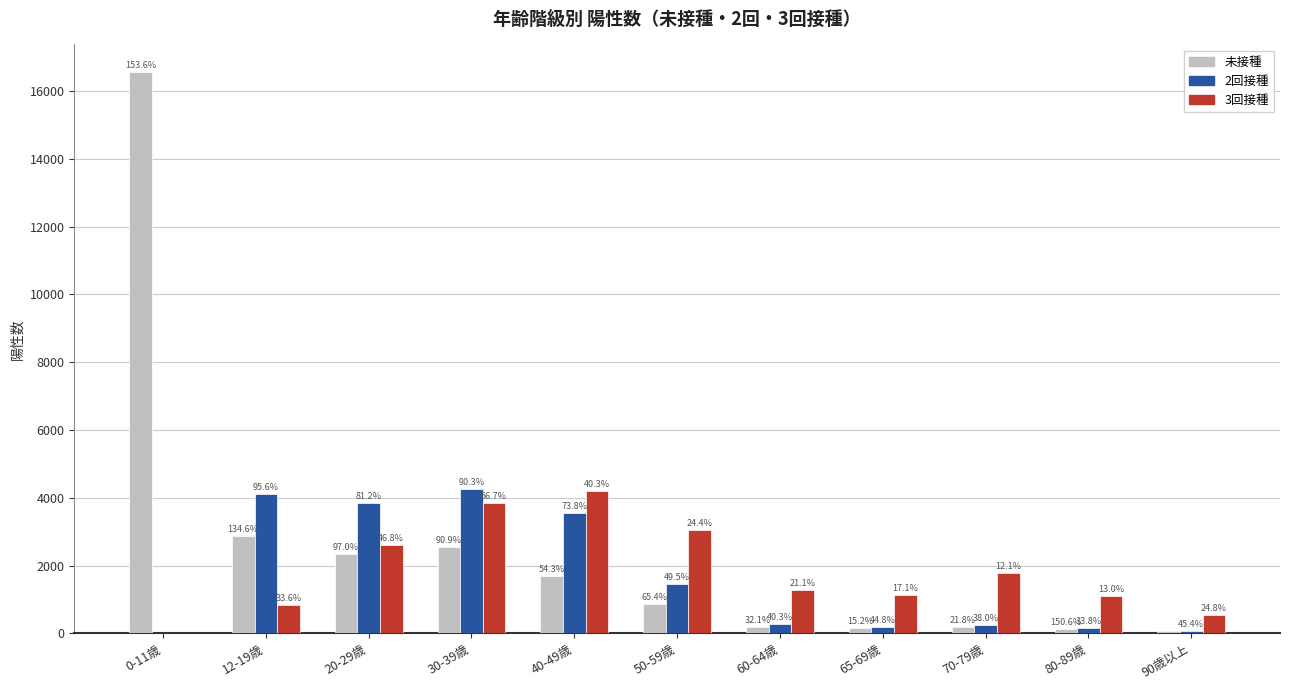

What is the label of the 9th bar from the right?

20-29歳